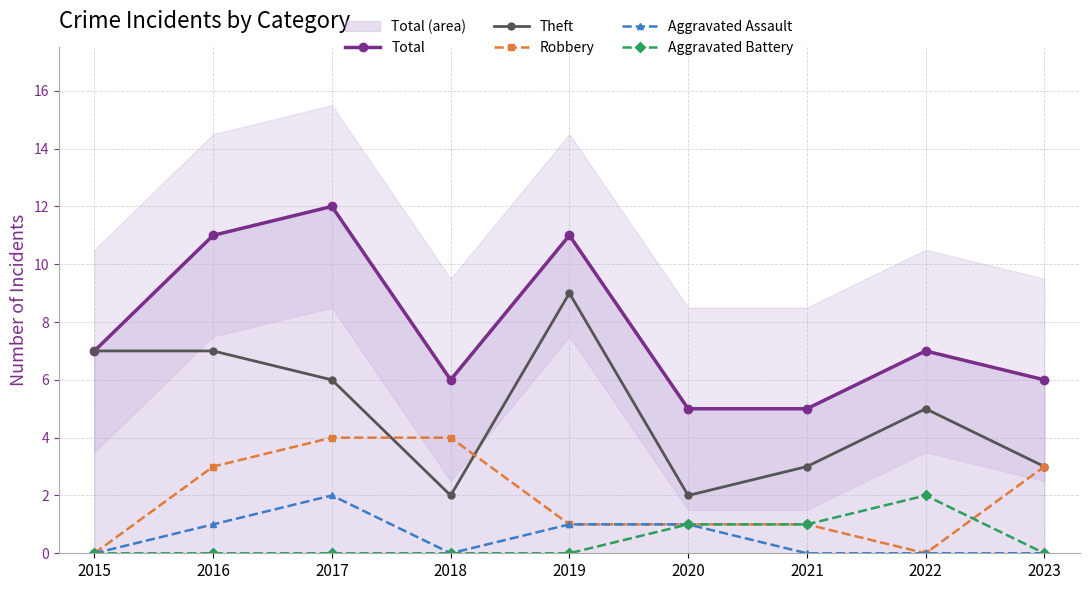

Count the number of data series in this chart.

5